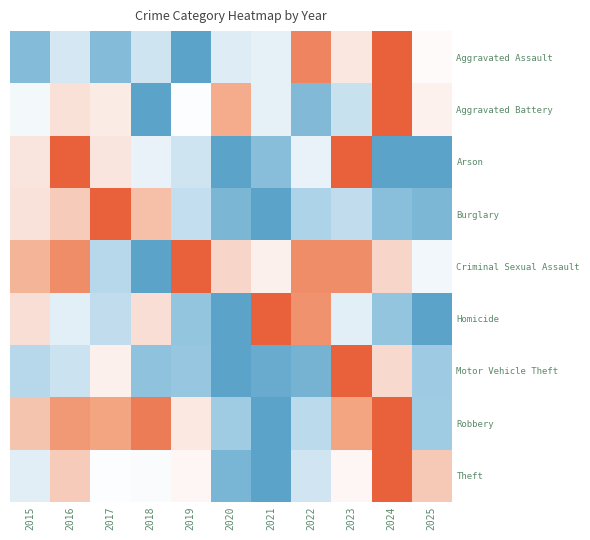

Where is Criminal Sexual Assault nearest to the value 4?

2015